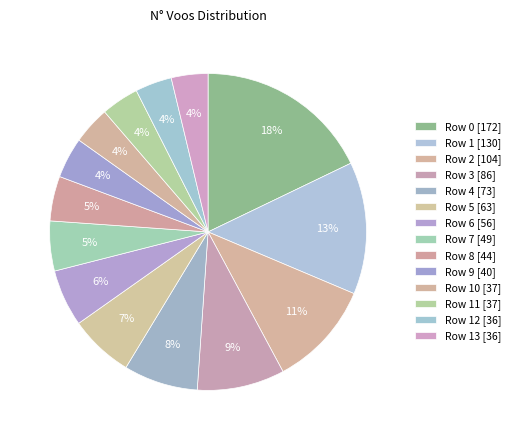

Which slice is the smallest?

Row 12